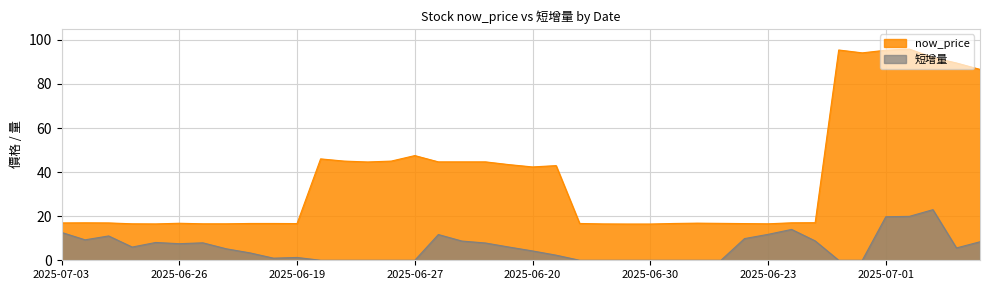

Is the value of 短增量 at 2025-06-30 greater than the value of now_price at 2025-06-26?

No